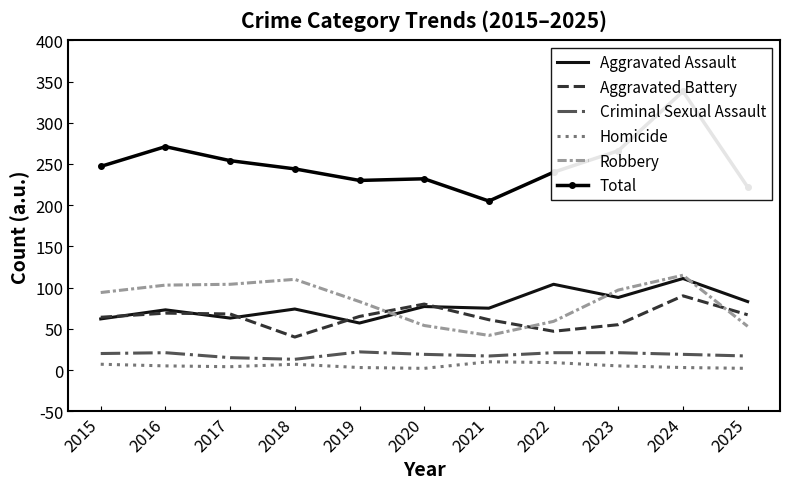

What is the maximum value for Robbery?

115